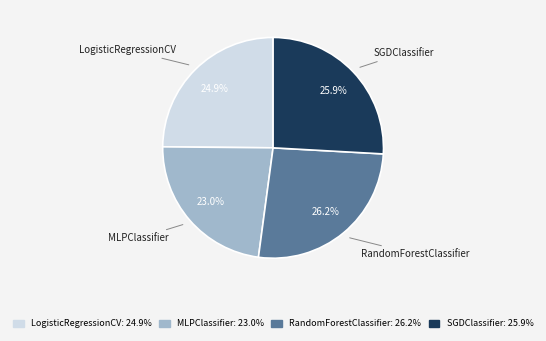

What is the smallest slice in the pie chart?

MLPClassifier